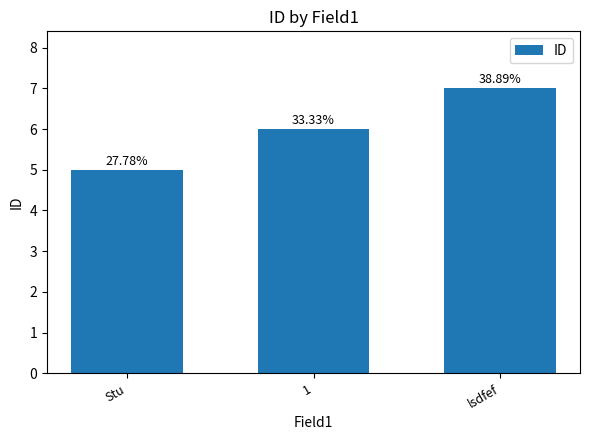

Where is the data nearest to the value 6?

1